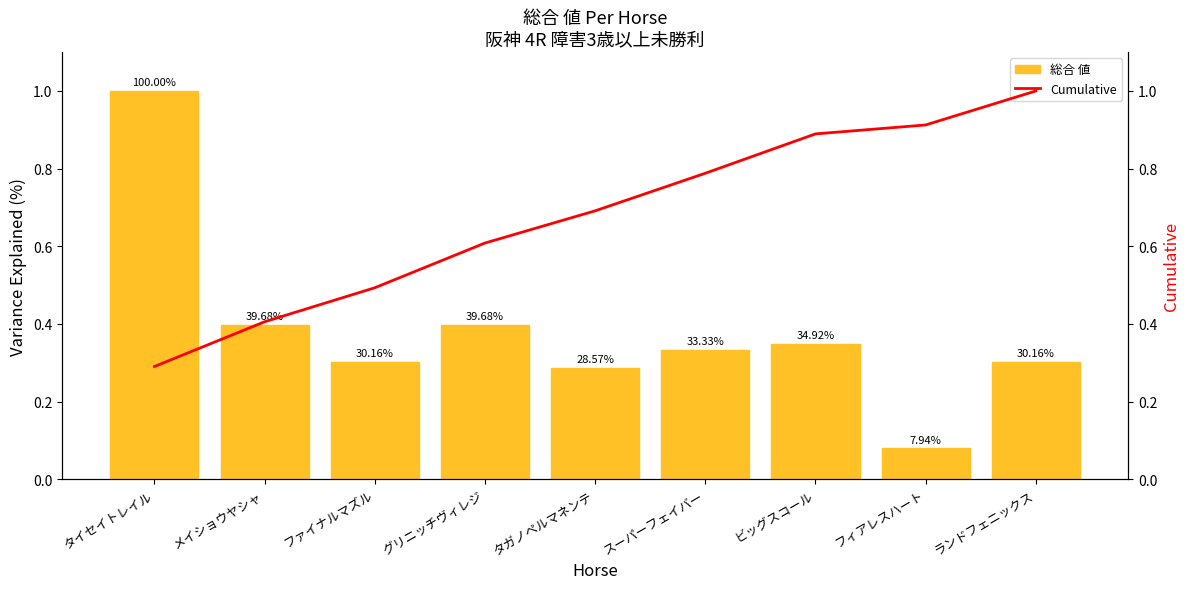

How many groups of bars are there?

9